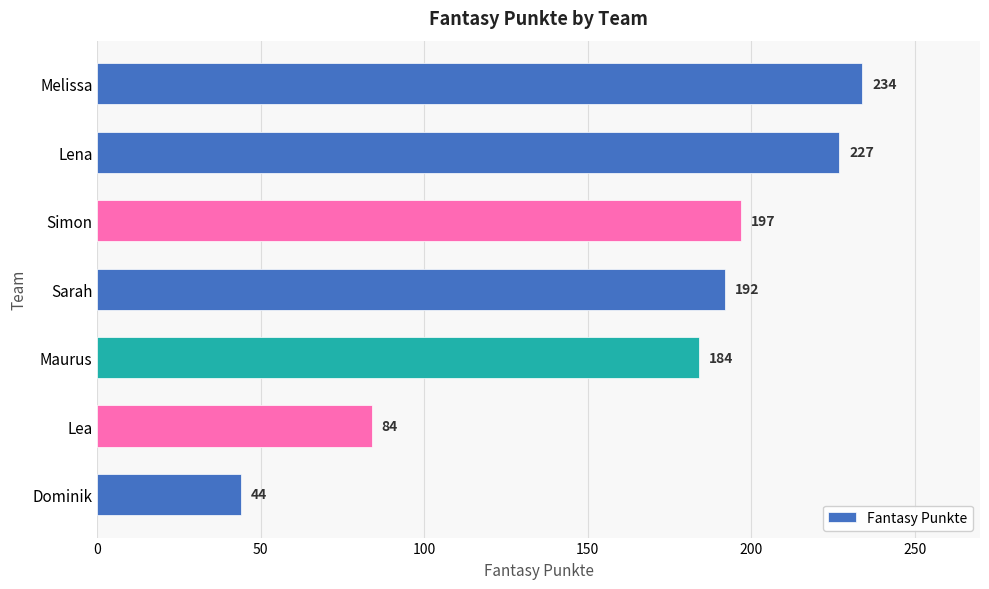

Are the bars horizontal?

Yes